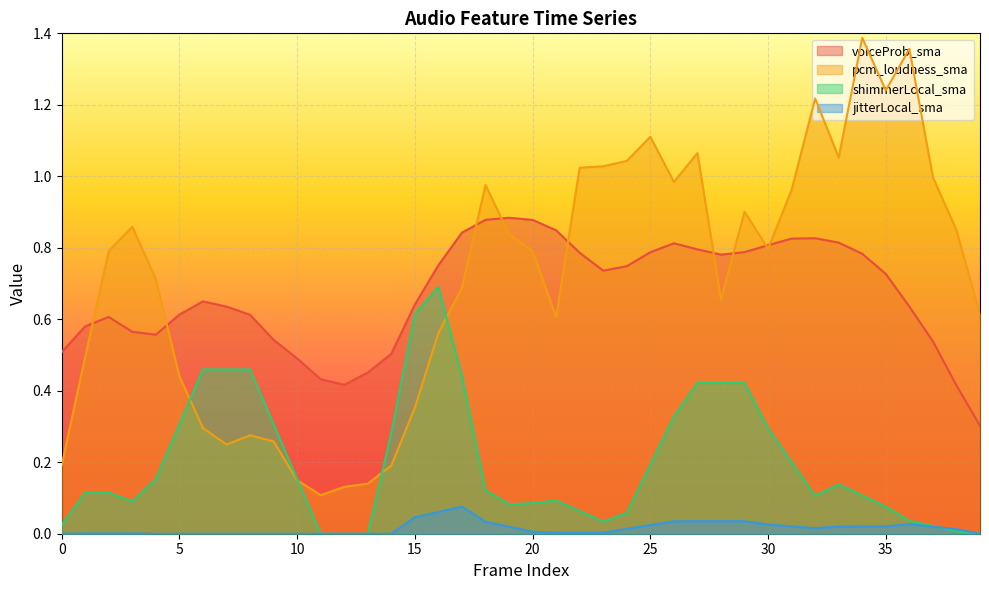

Rank the series at 23 from highest to lowest value.

pcm_loudness_sma, voiceProb_sma, shimmerLocal_sma, jitterLocal_sma